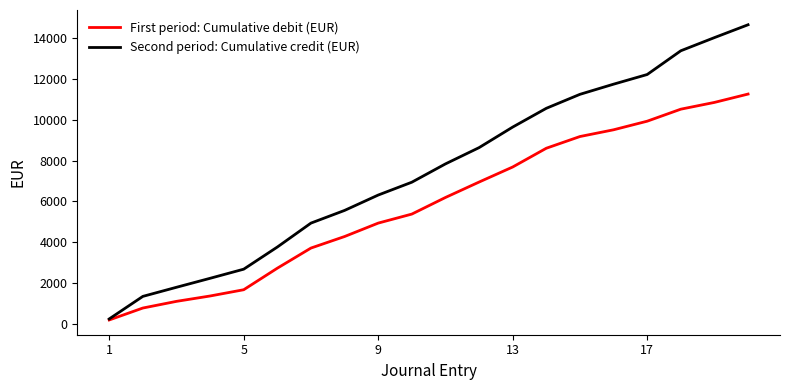

Rank the series by their maximum value, from lowest to highest.

First period: Cumulative debit (EUR), Second period: Cumulative credit (EUR)